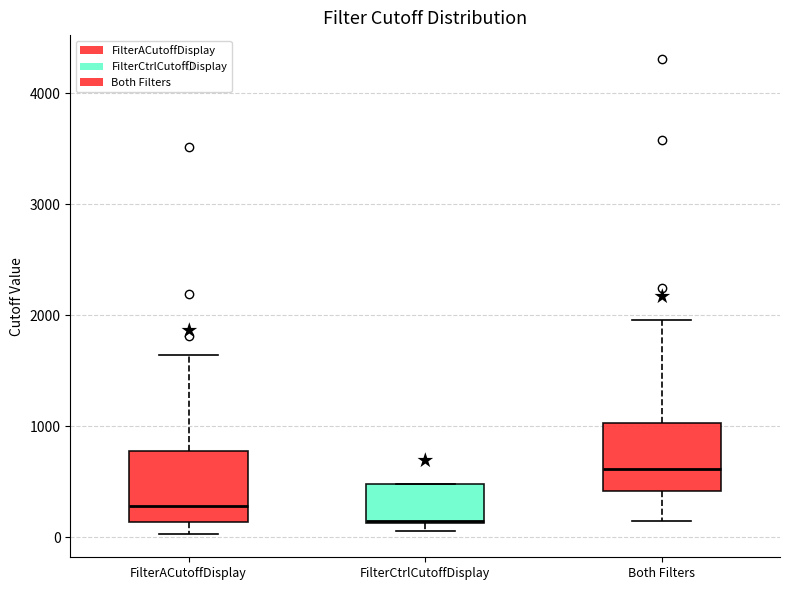

Reading left to right, transcribe this box plot: for each box, give where its median line is, the range the box spans, and where its two whiskers end, as read against the y-axis. The values are not printed on the chart, so give them approximately, as read against the axis.

FilterACutoffDisplay: median 300, box 100 to 800, whiskers 0 to 1600
FilterCtrlCutoffDisplay: median 100, box 100 to 500, whiskers 100 (just below the box's lower edge) to 500
Both Filters: median 600, box 400 to 1000, whiskers 100 to 2000